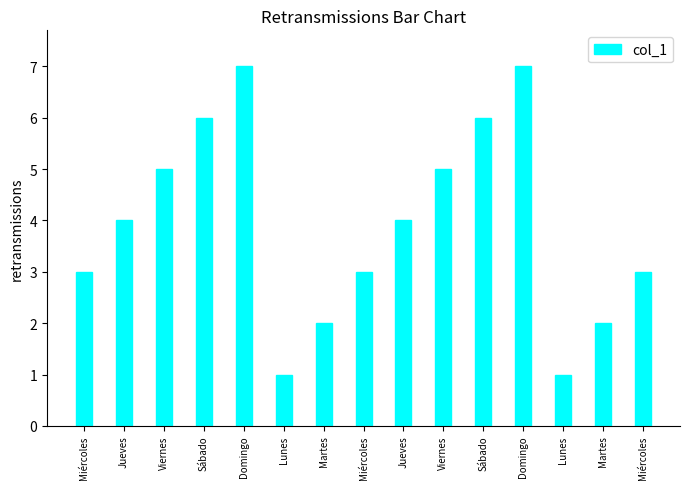

How many distinct data groups are displayed?

1